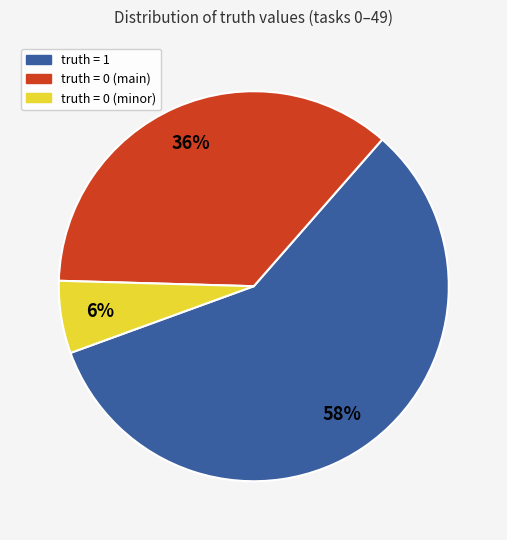

To the nearest percent, what is the average slice percentage?

33%